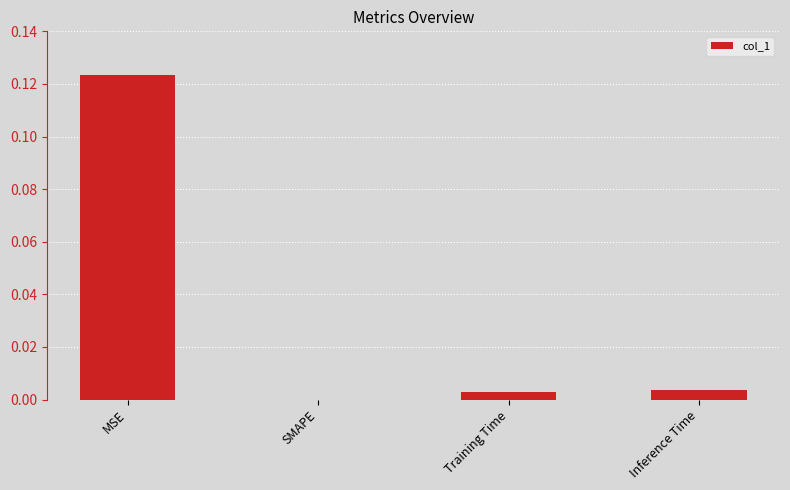

How many data points does each series have?

4